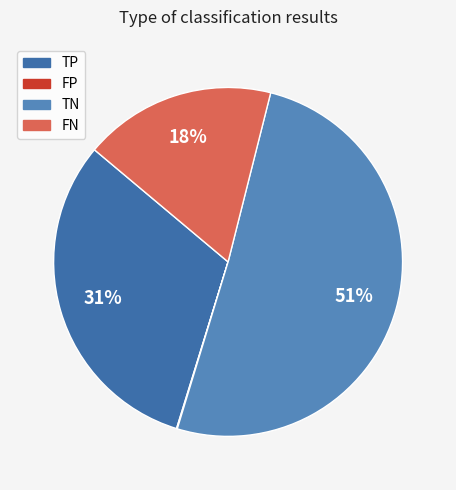

Is FP the majority of the pie?

No